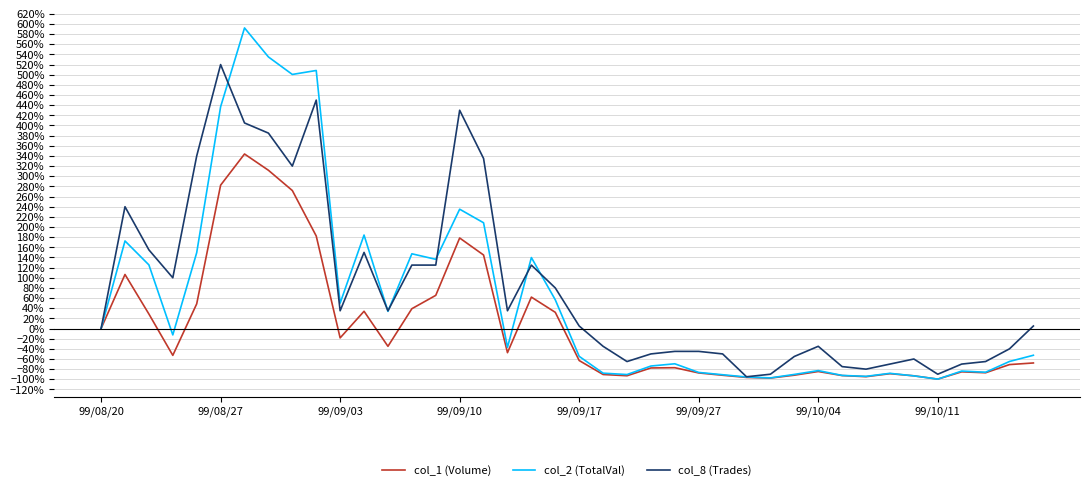

List the series in order of their peak value, lowest first.

col_1 (Volume), col_8 (Trades), col_2 (TotalVal)